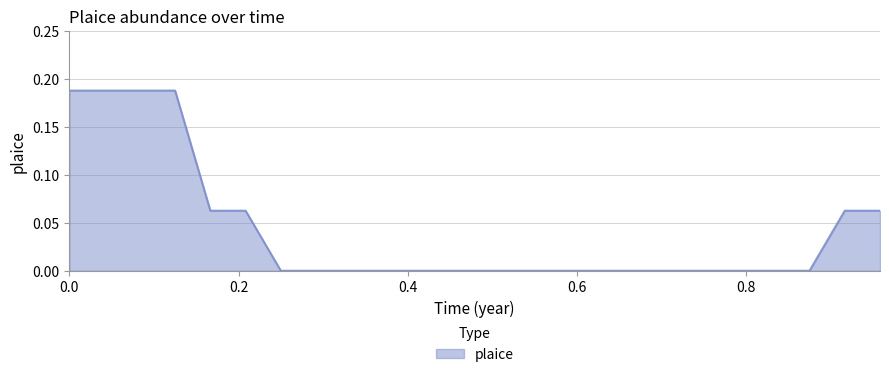

How many lines are shown in the chart?

1